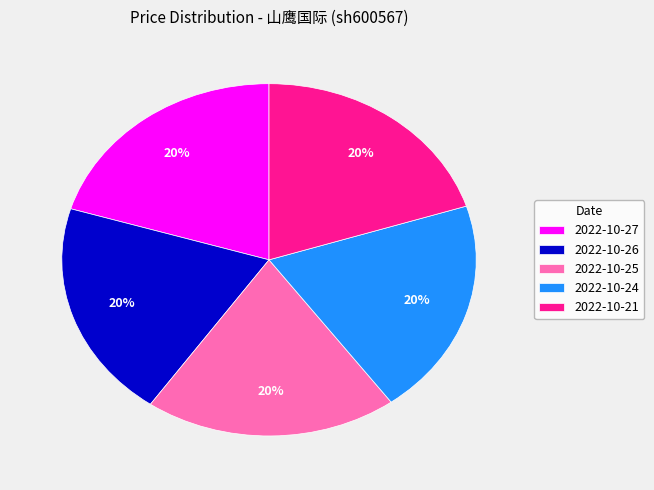

Is there a majority slice in this chart?

No